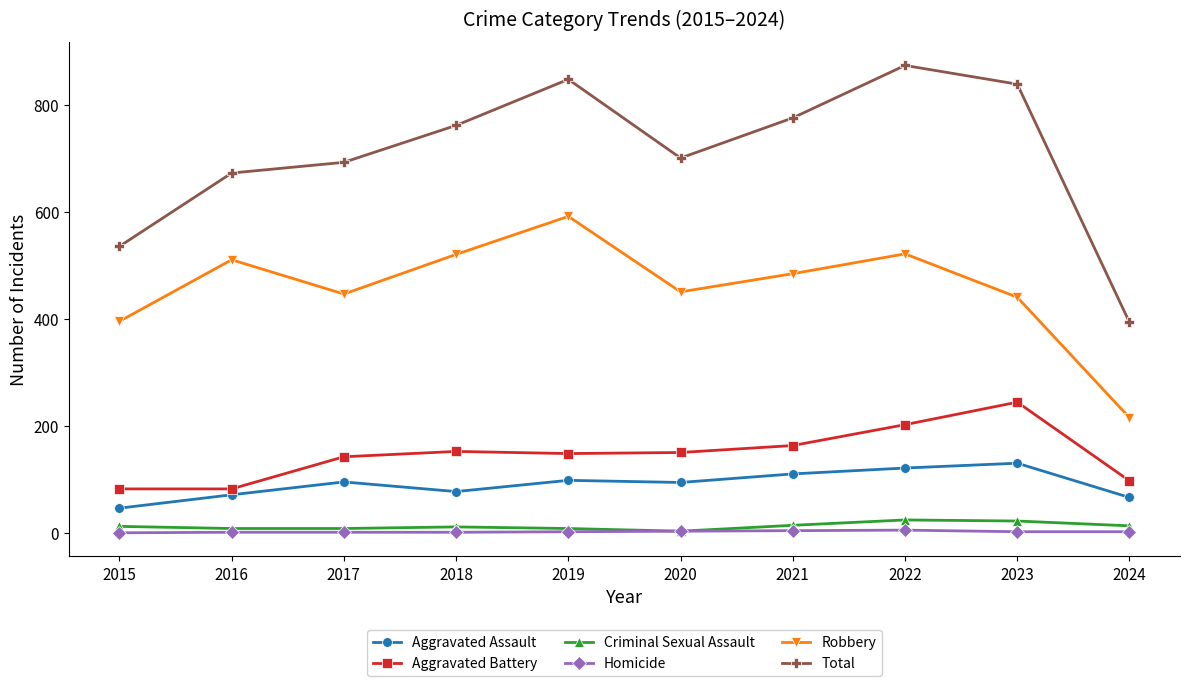

Does the chart display data point markers on the line(s)?

Yes